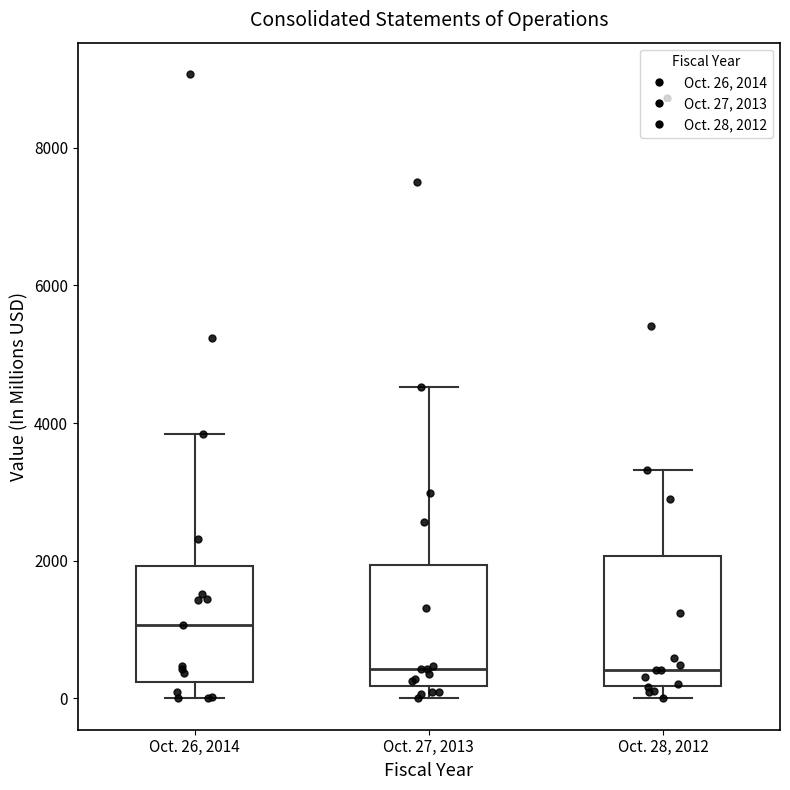

Reading left to right, read every box against the y-axis: the position of its median line, the range the box covers, and the ends of its whiskers. The values are not printed on the chart, so give them approximately, as read against the axis.

Oct. 26, 2014: median 1000, box 200 to 2000, whiskers 0 to 3800
Oct. 27, 2013: median 400, box 200 to 2000, whiskers 0 to 4600
Oct. 28, 2012: median 400, box 200 to 2000, whiskers 0 to 3400